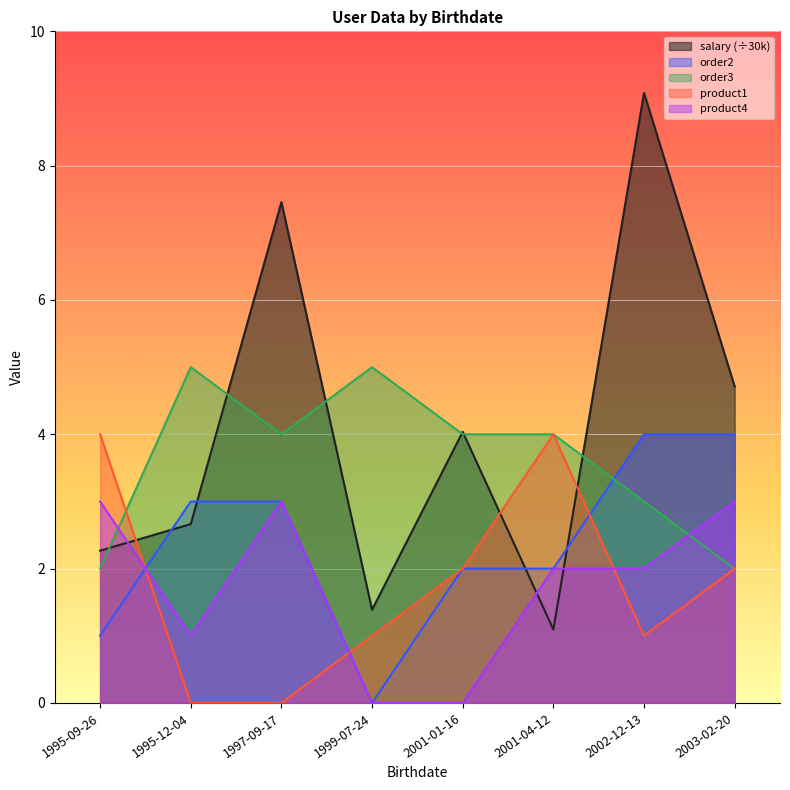

Rank the series by their maximum value, from highest to lowest.

salary, order3, order2, product1, product4